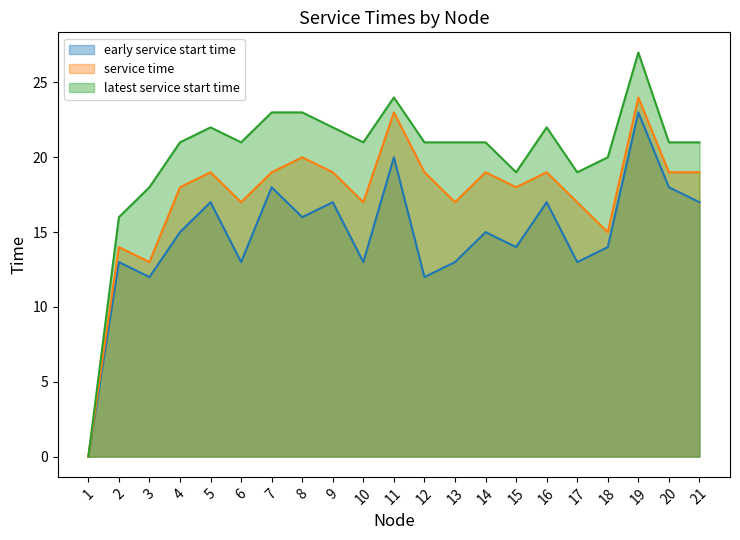

True or false: early service start time and latest service start time cross at least once.

False